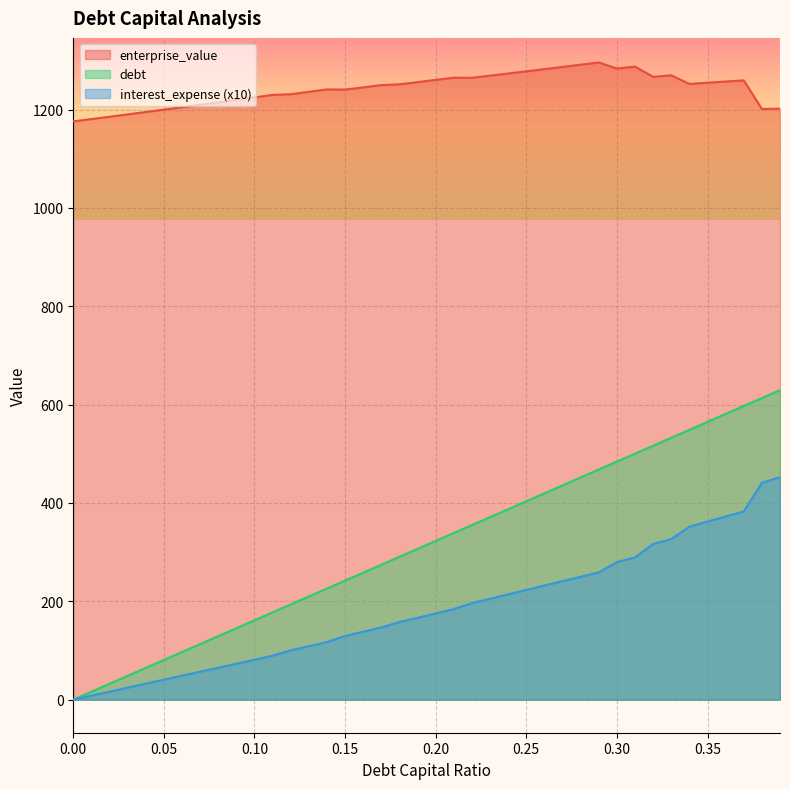

Which series has the largest total across all categories?

enterprise_value